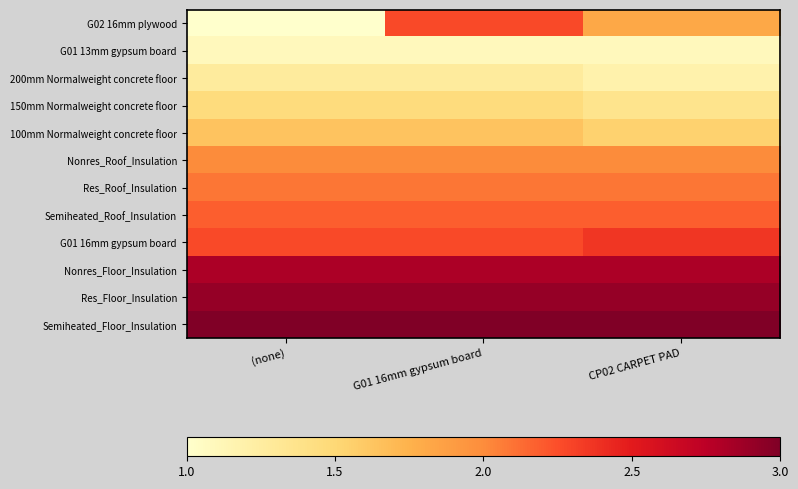

Which category has the lowest value across all series?

(none)